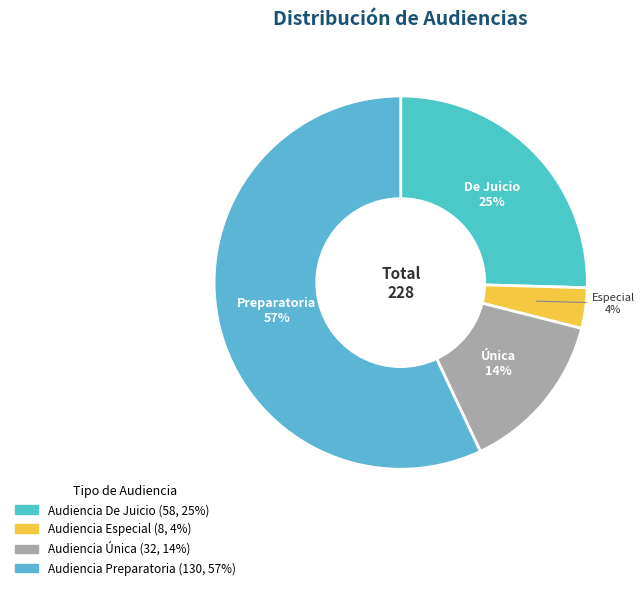

Does any single category account for the majority?

Yes